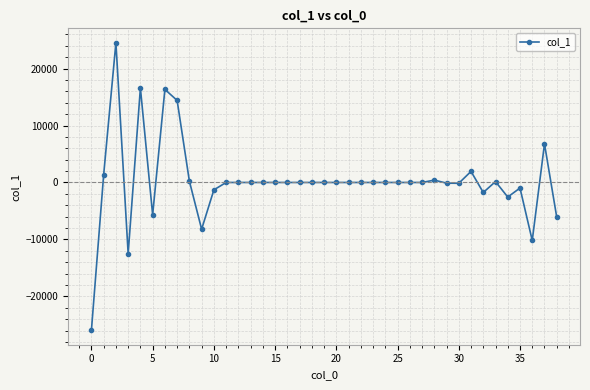

How many values are below 0?

12